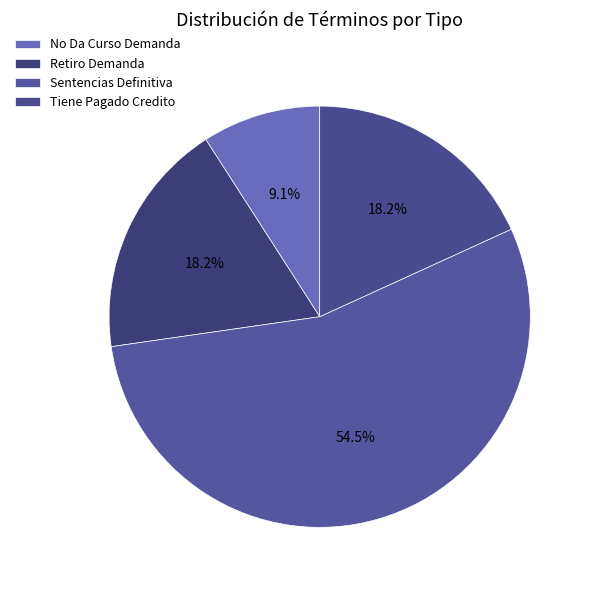

What percentage is NOT represented by Retiro Demanda?

81.8%